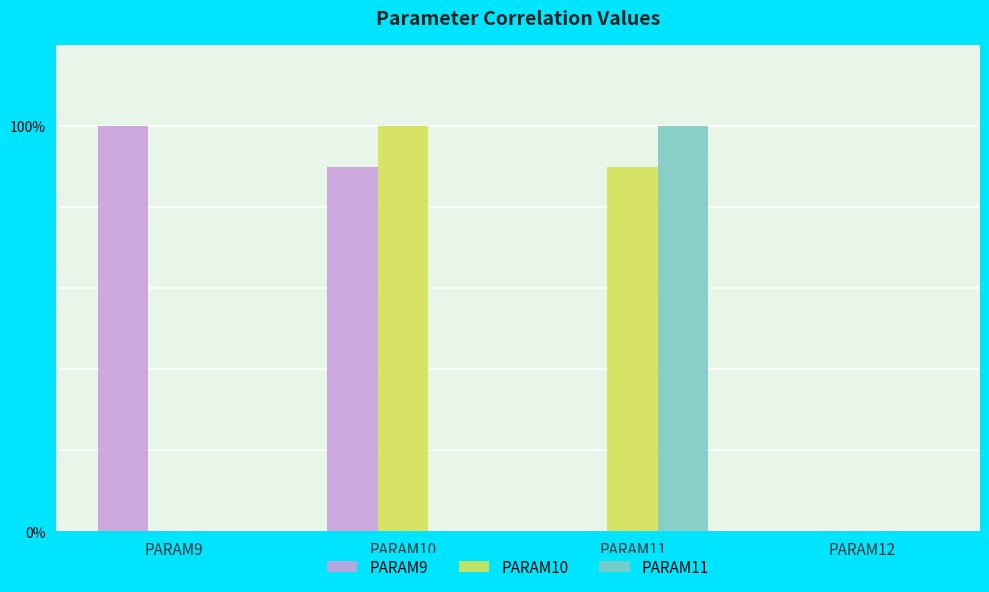

Which series has the widest spread of values?

PARAM9